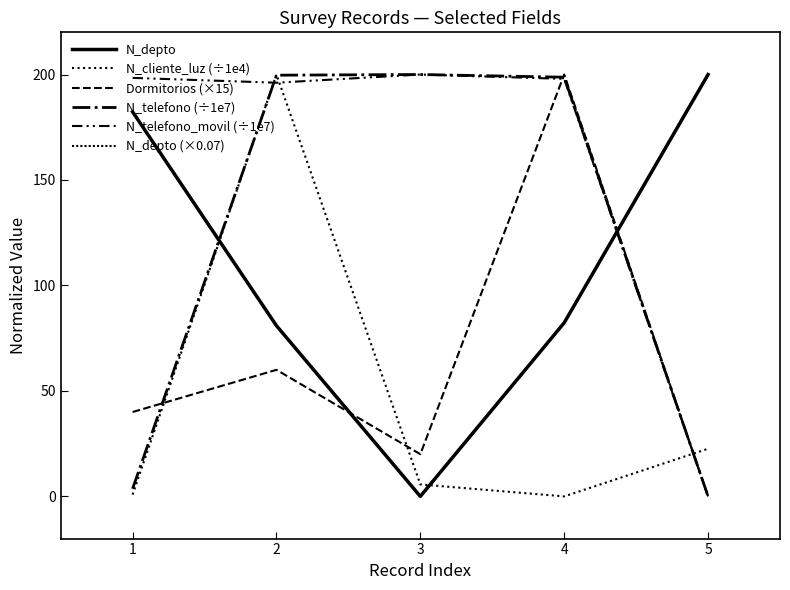

Reading right to left, transcribe all the data shown in this chart.

N_depto: 200.0	82.3	0.0	80.9	182.3
N_cliente_luz (÷1e4): 22.6	0.0	5.7	200.0	0.9
Dormitorios (×15): 0.0	200.0	20.0	60.0	40.0
N_telefono (÷1e7): 0.0	198.7	200.0	199.7	3.6
N_telefono_movil (÷1e7): 0.0	197.9	200.0	196.1	198.4
N_depto (×0.07): 200.0	82.3	0.0	80.9	182.3